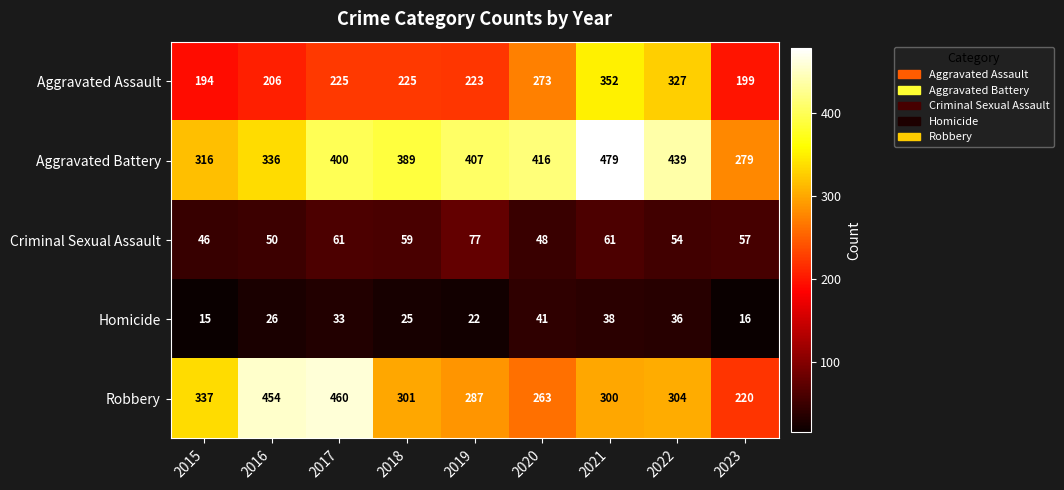

The Criminal Sexual Assault series shows 54 at 2022. True or false?

True